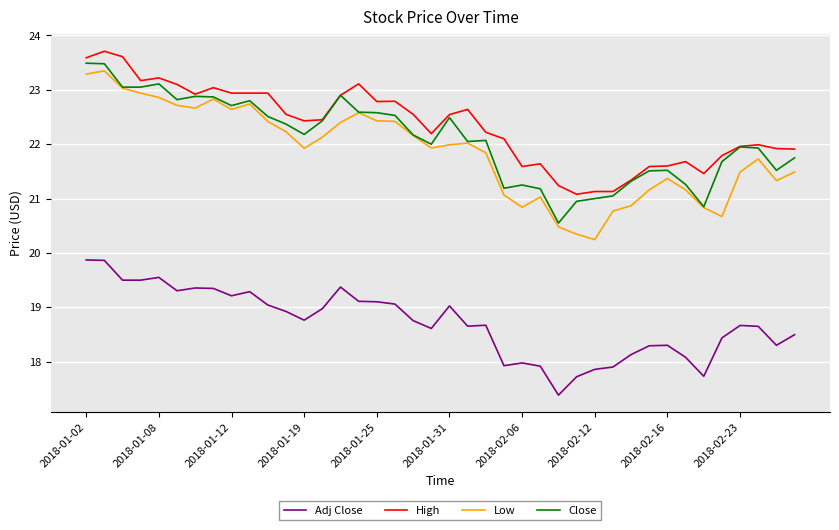

What is the greatest value displayed?

23.7